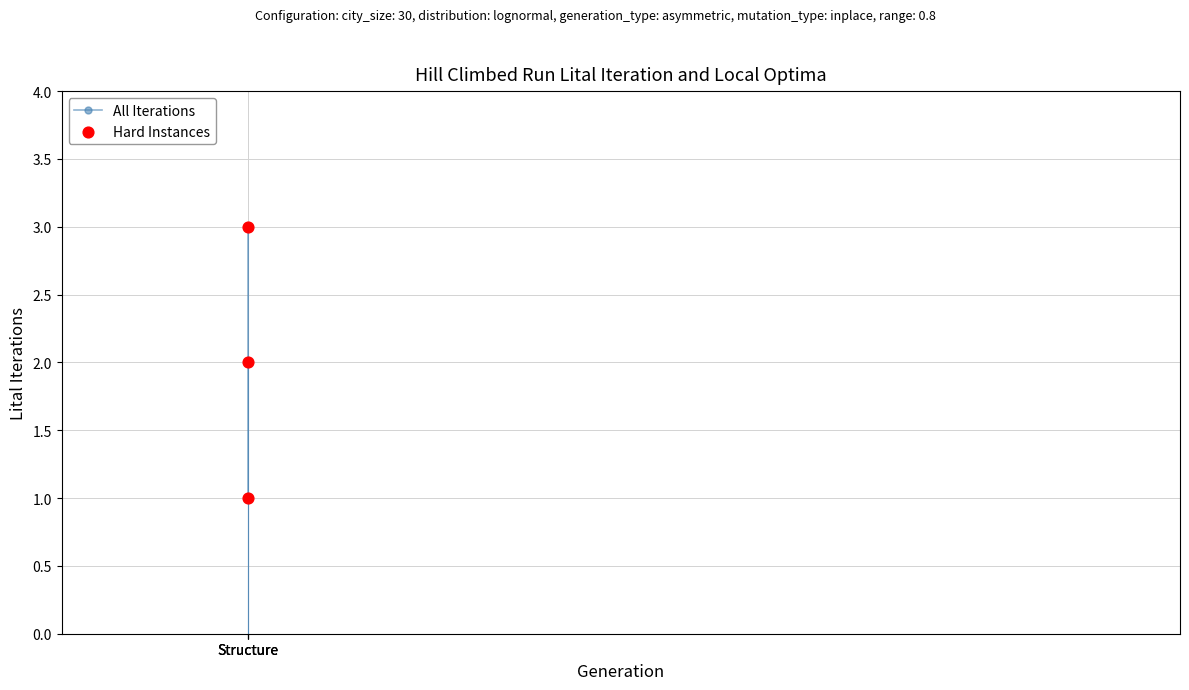

Which series contains the highest Y value?

All Iterations